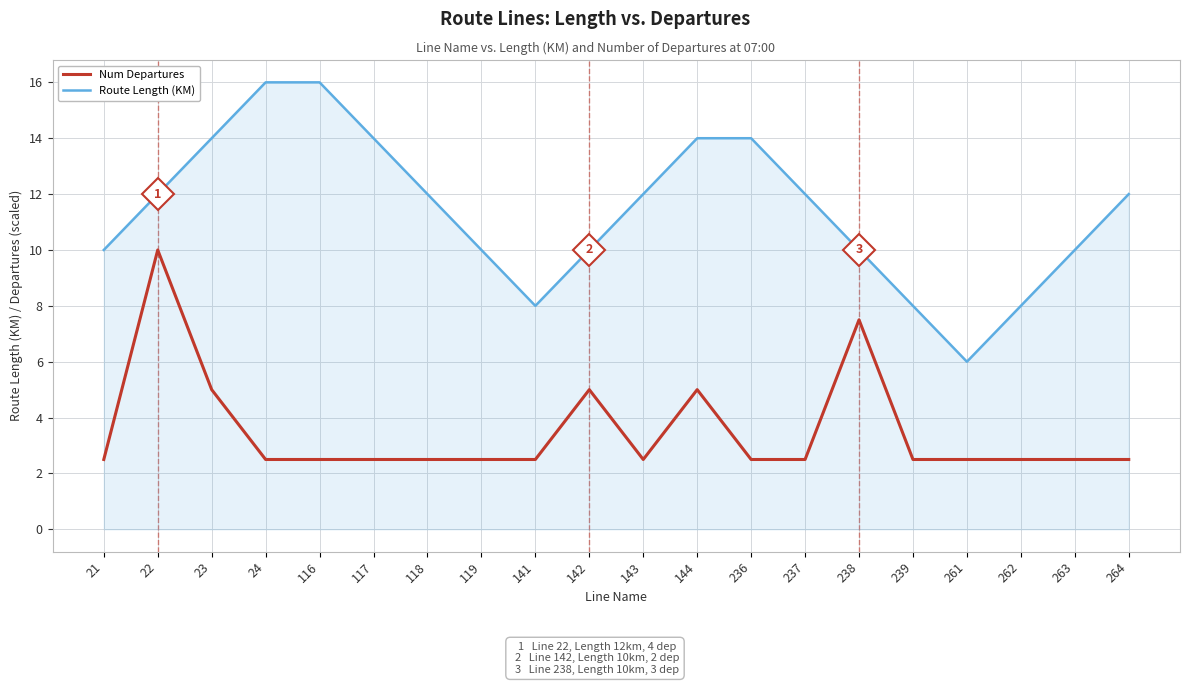

What is the difference between the highest and lowest values at 24?

13.5